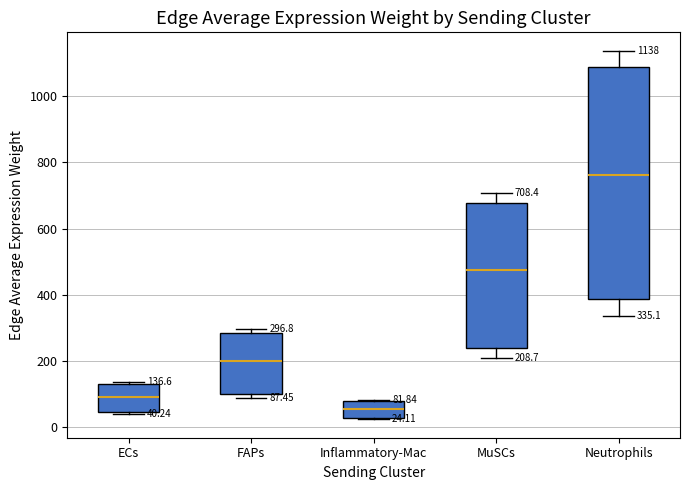

Which box has the lowest median line?

Inflammatory-Mac